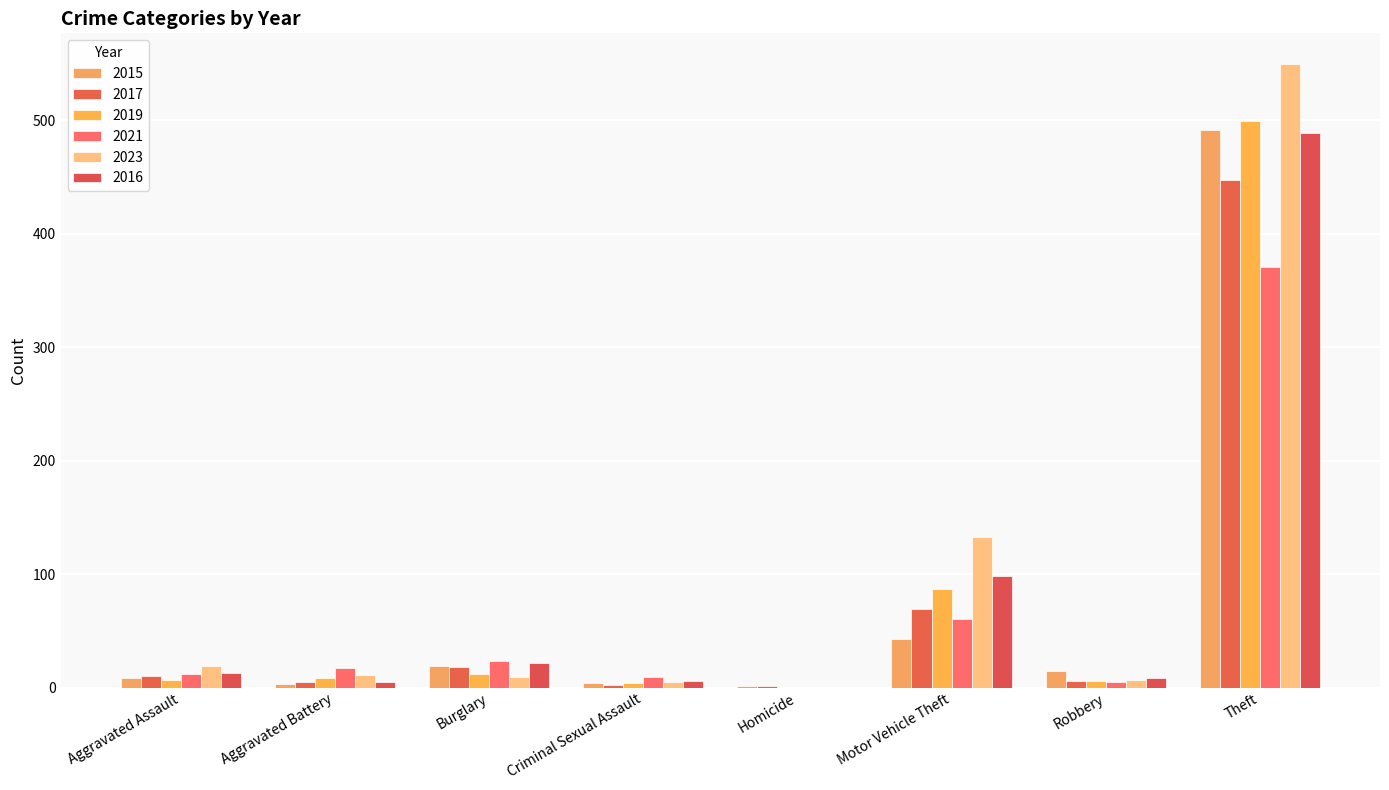

Between Criminal Sexual Assault and Aggravated Battery, which is larger?

Criminal Sexual Assault